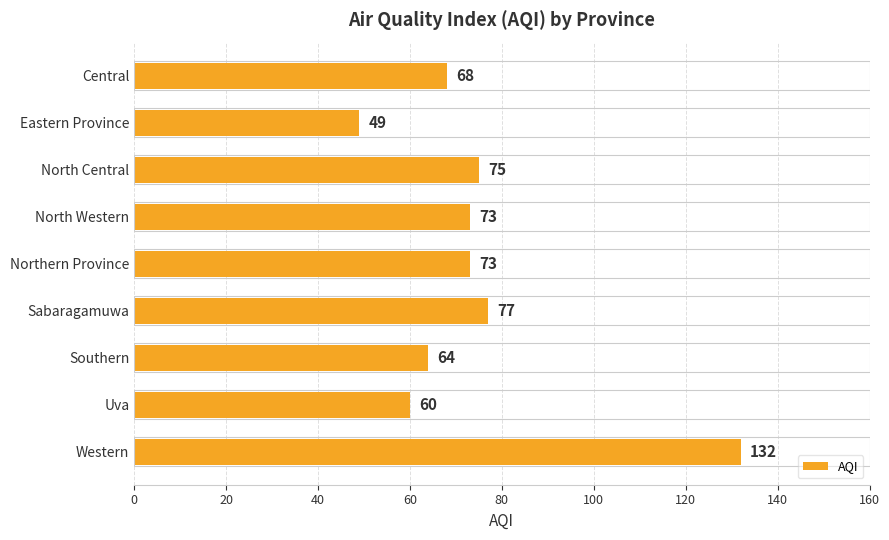

Where is the data nearest to the value 90?

Sabaragamuwa